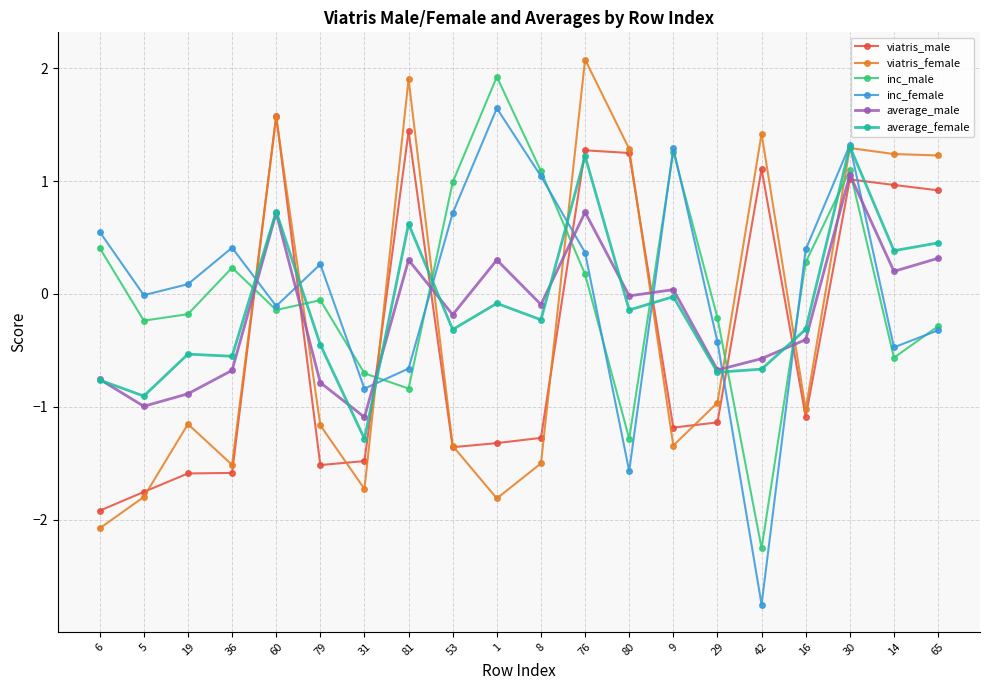

At which category is the sum across all series the highest?

30